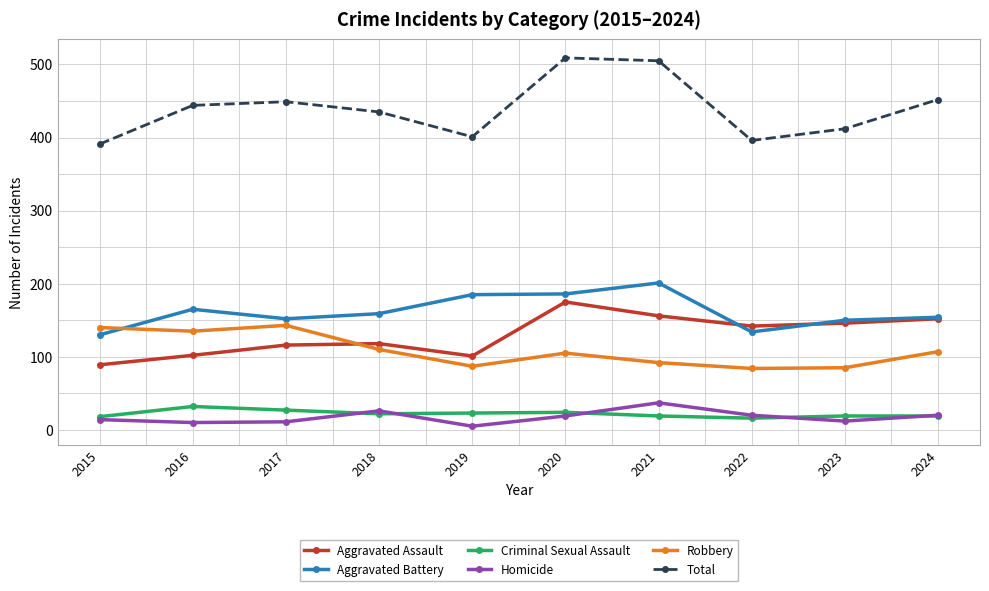

List the series in order of their peak value, highest first.

Total, Aggravated Battery, Aggravated Assault, Robbery, Homicide, Criminal Sexual Assault